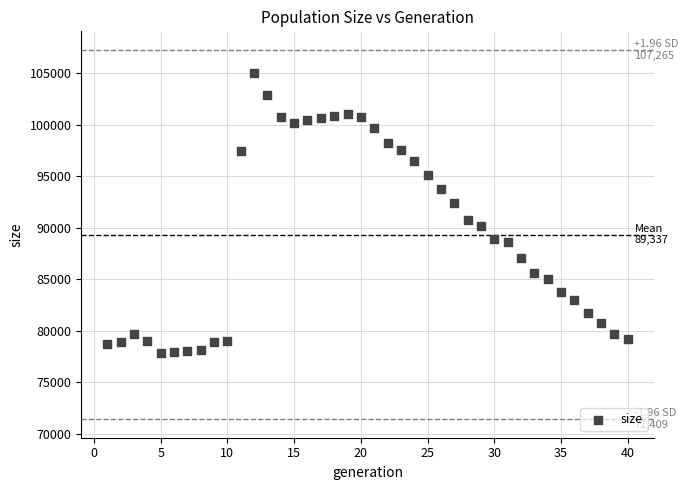

What is the range of Y values (max minus min)?

27145